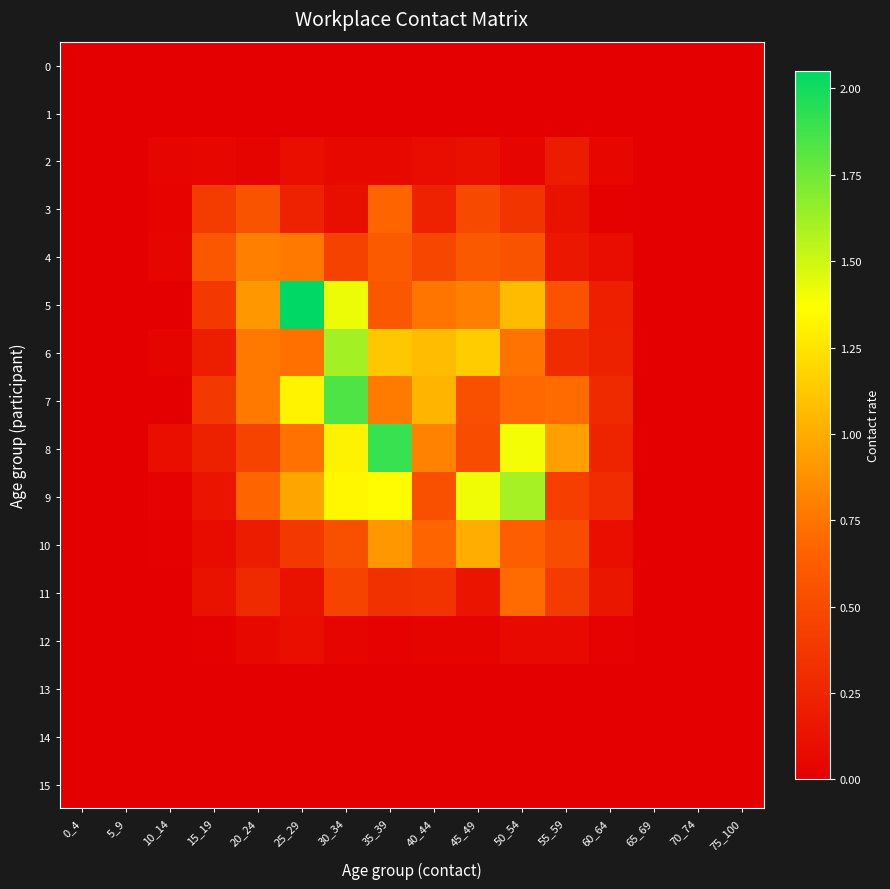

Which series has the largest range (max minus min)?

5